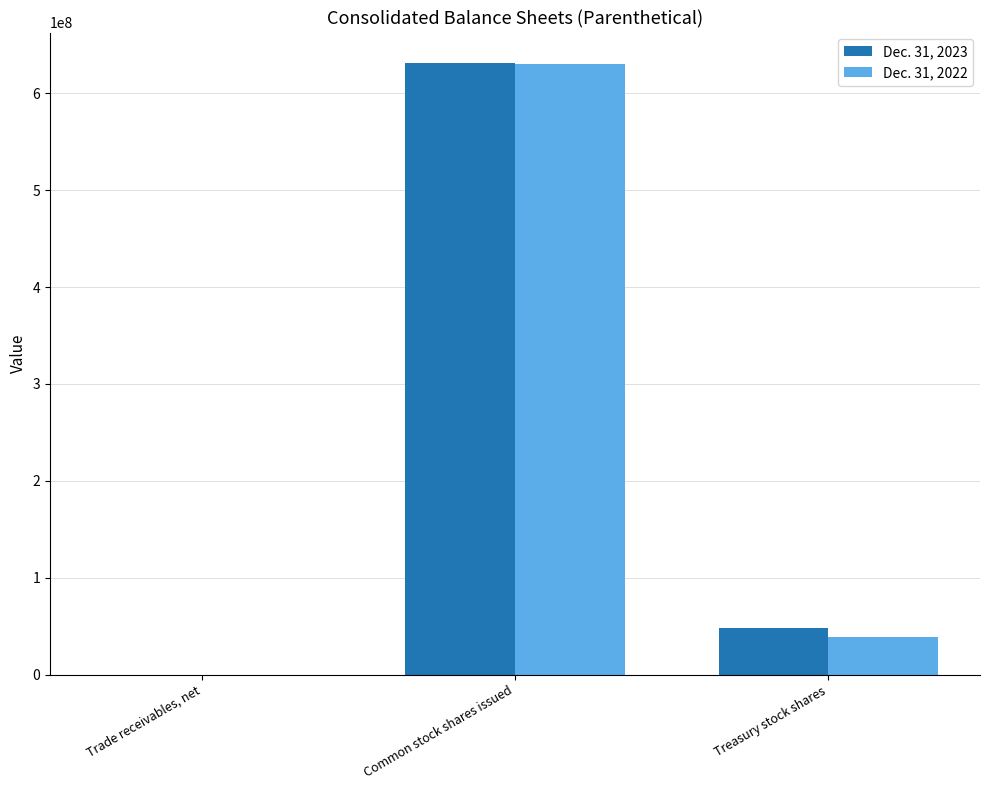

At which label does Dec. 31, 2023 first exceed 48000000?

Common stock shares issued